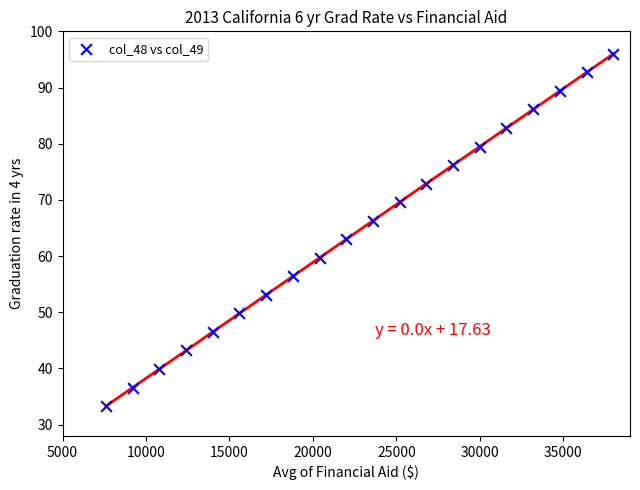

What Y value in the scatter plot is closest to 64?

63.0